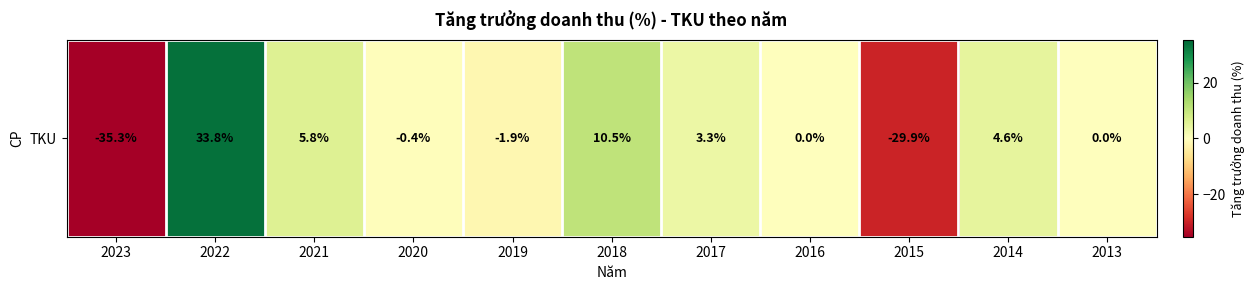

Is it true that the value at 2021 is 5.8?

True